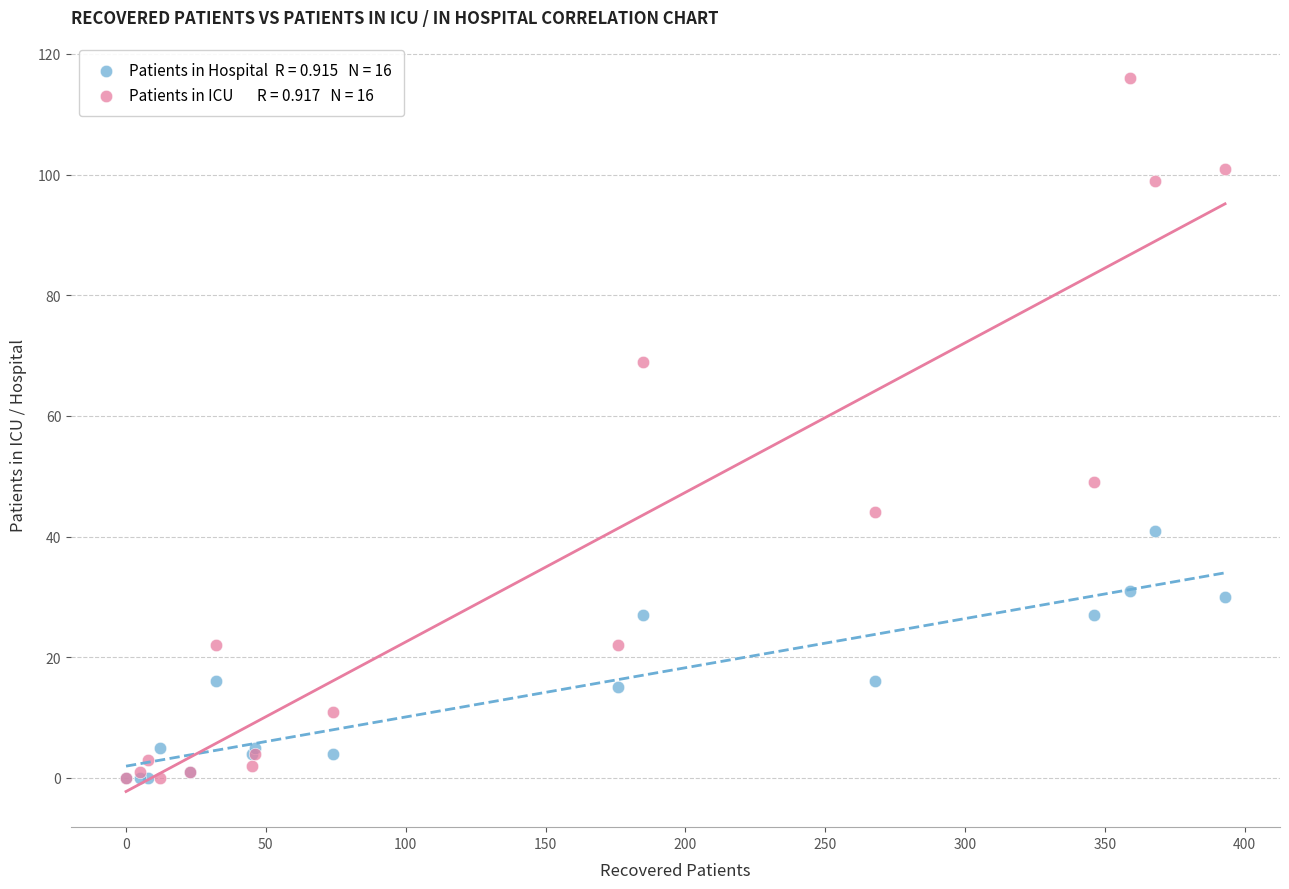

Across all series, what Y value is closest to 58?

49